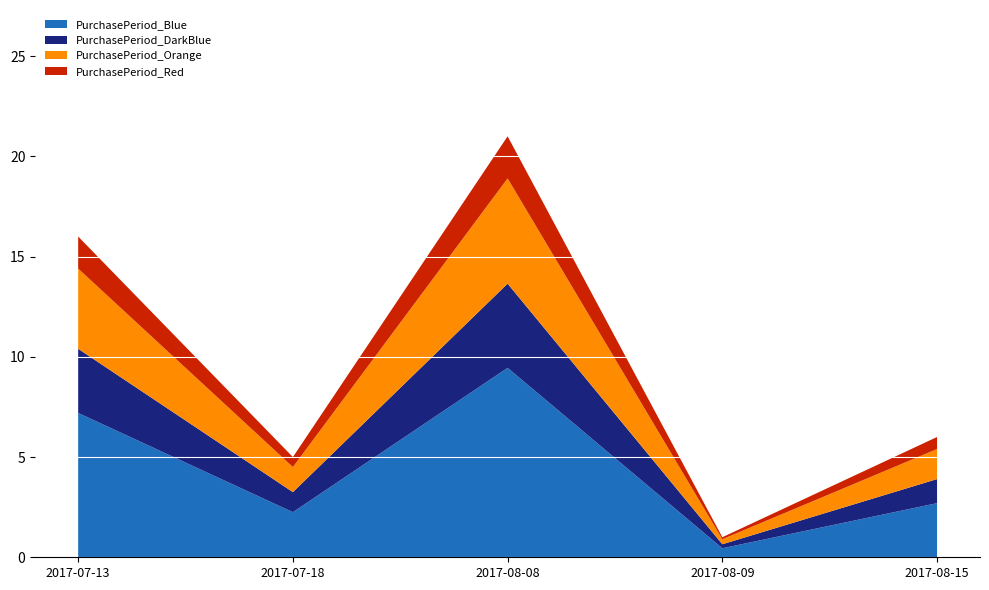

Reading right to left, list all the values displayed in this chart.

6	1	21	5	16